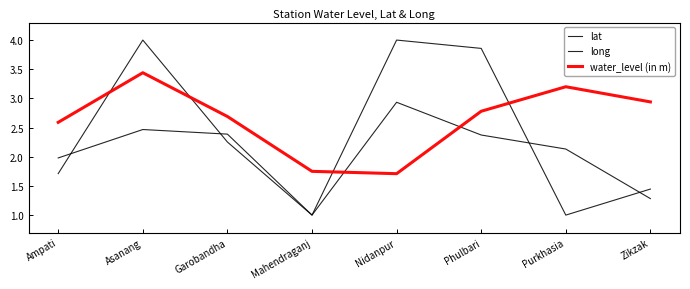

Is this an area chart (filled region under the line)?

No